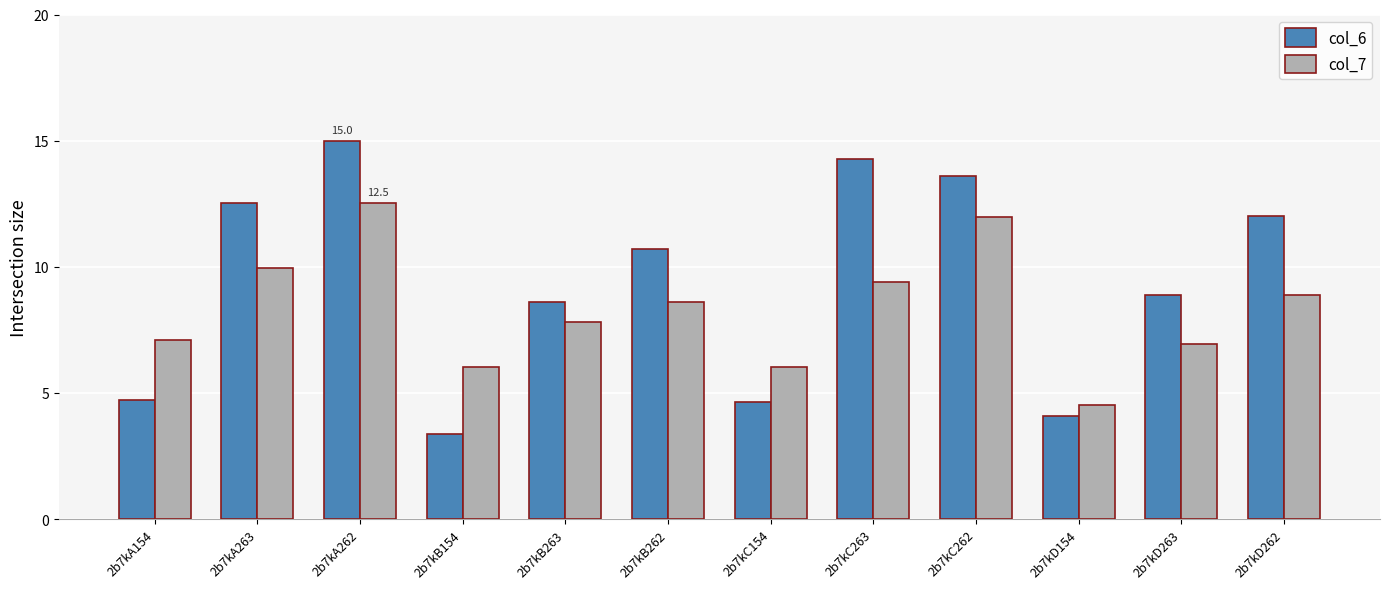

What is the difference between the maximum and minimum values in the col_6 series?

11.6